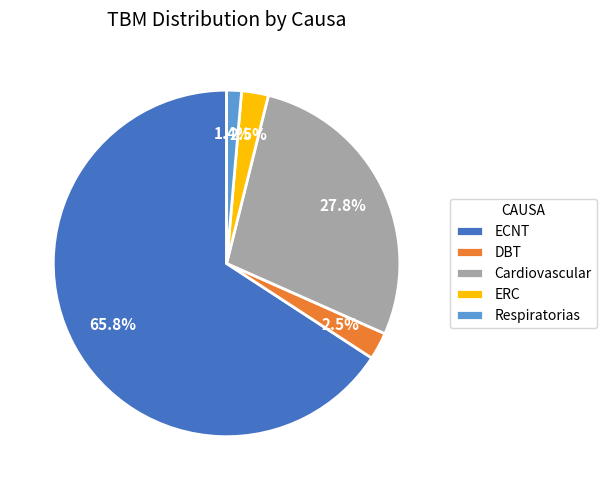

Is the sum of Respiratorias and ERC greater than half?

No